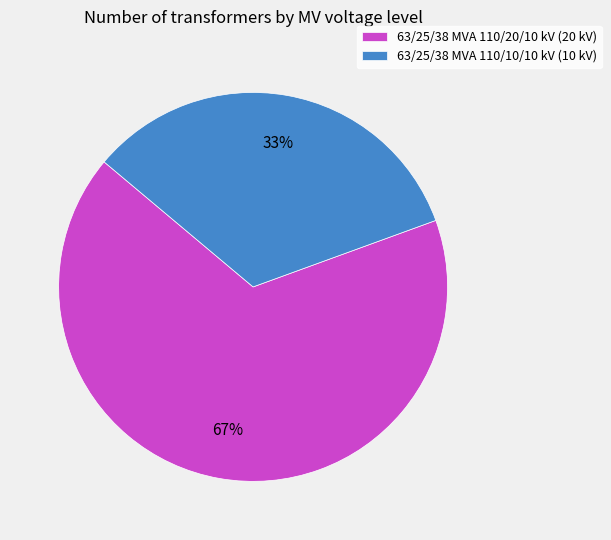

What is the majority slice?

63/25/38 MVA 110/20/10 kV